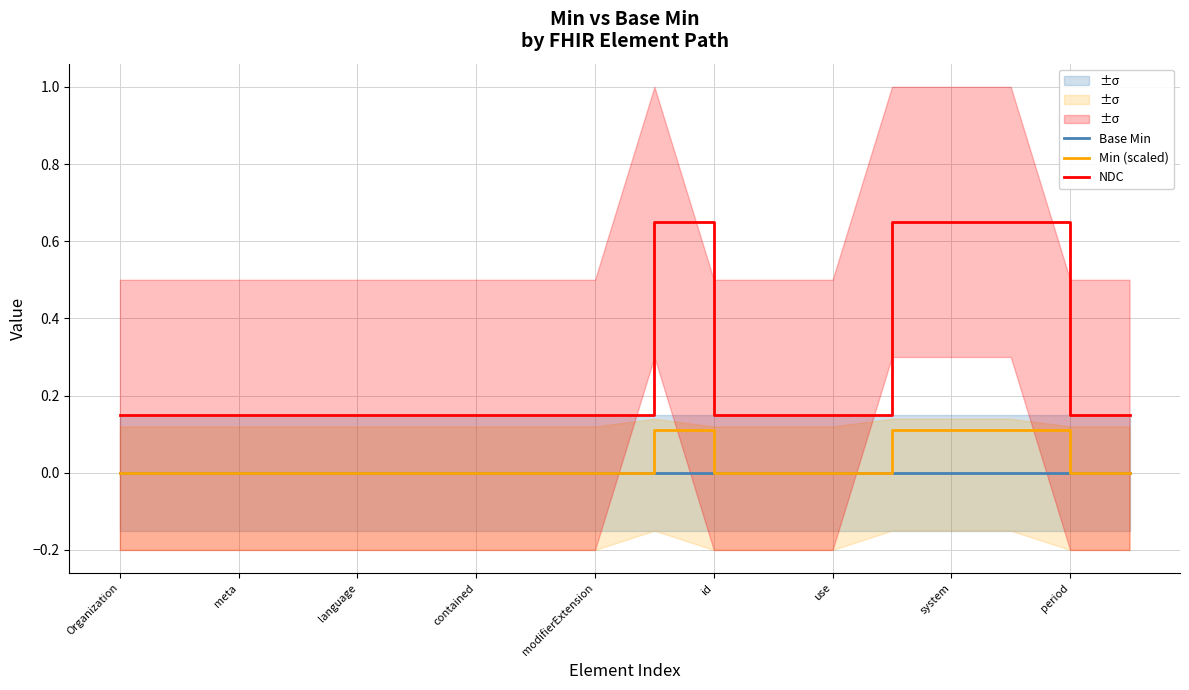

True or false: NDC and Min (scaled) intersect in this chart.

False